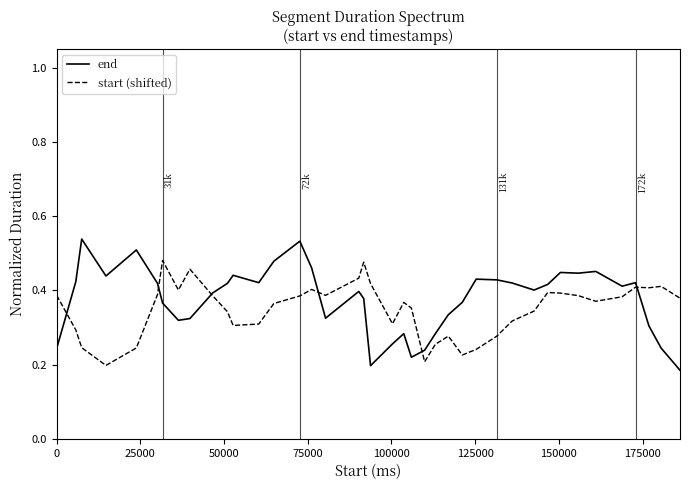

Rank the series by their maximum value, from lowest to highest.

start (shifted), end